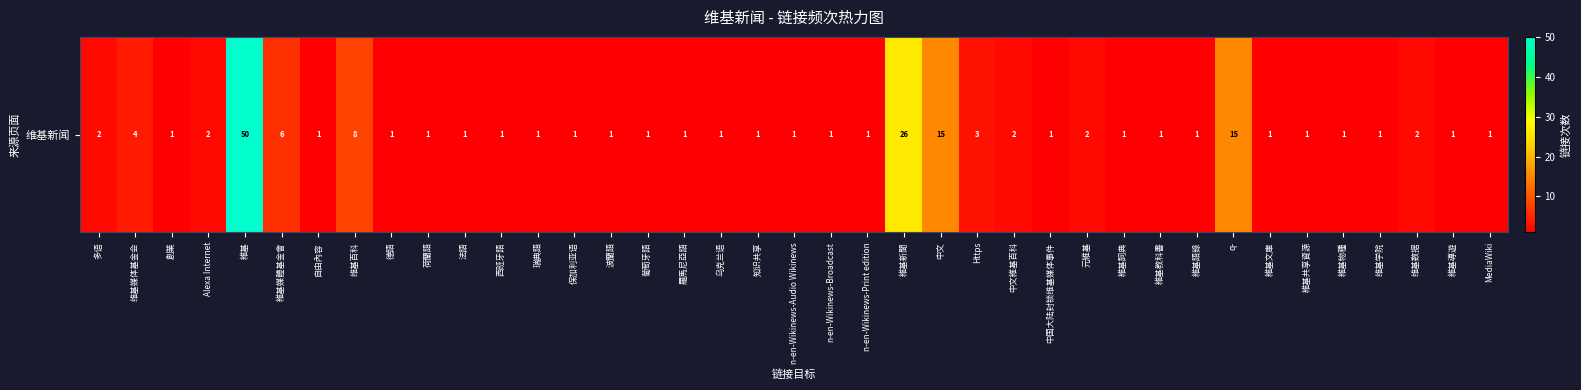

Reading left to right, transcribe all the data shown in this chart.

2	4	1	2	50	6	1	8	1	1	1	1	1	1	1	1	1	1	1	1	1	1	26	15	3	2	1	2	1	1	1	15	1	1	1	1	2	1	1